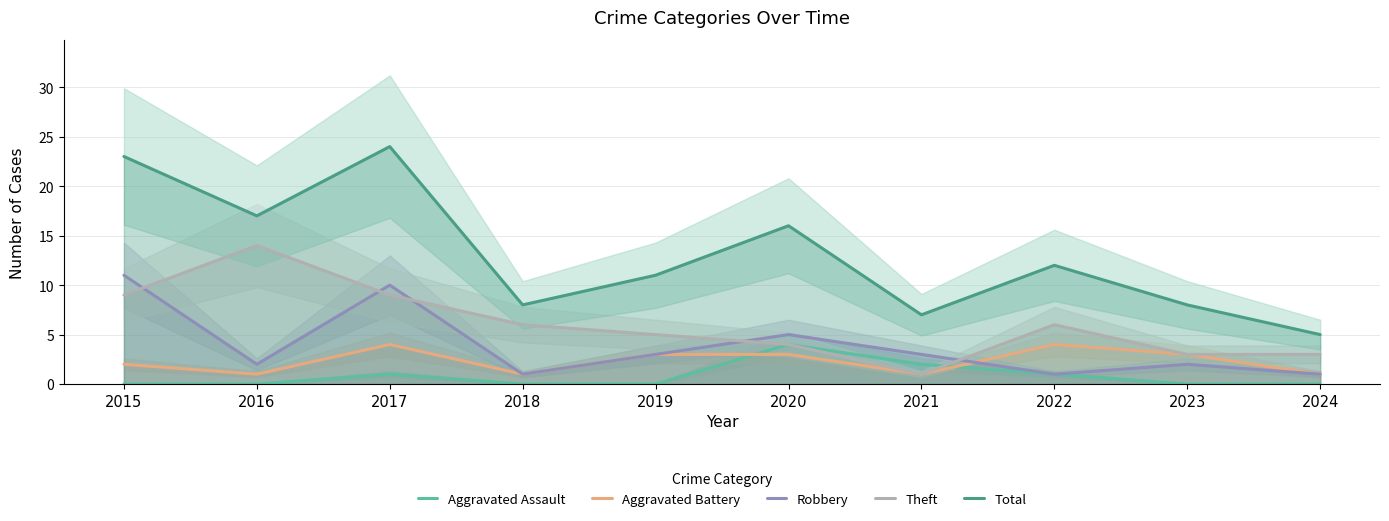

At which label is Aggravated Battery closest to 2?

2015